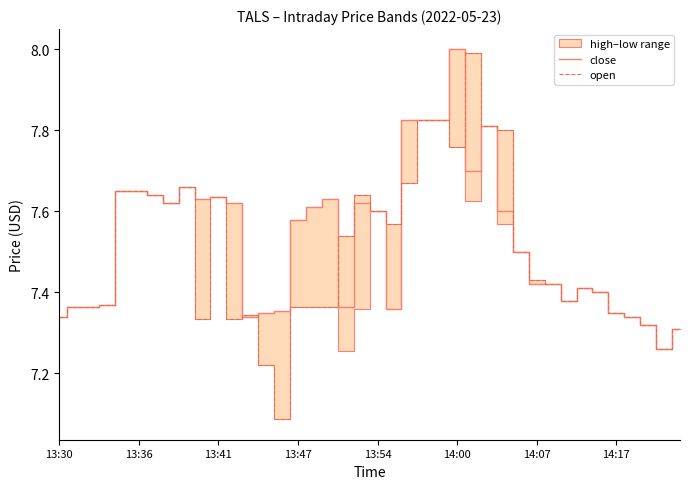

True or false: close has a value of 13.0 at 13:47.

False